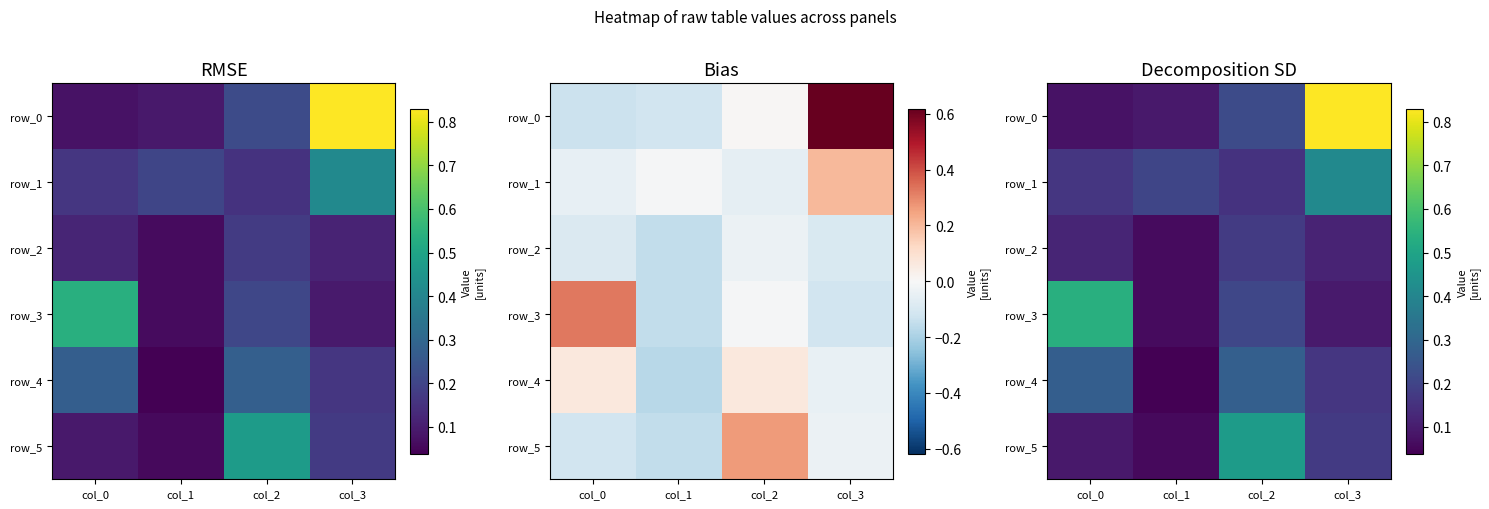

How many data points does each series have?

4